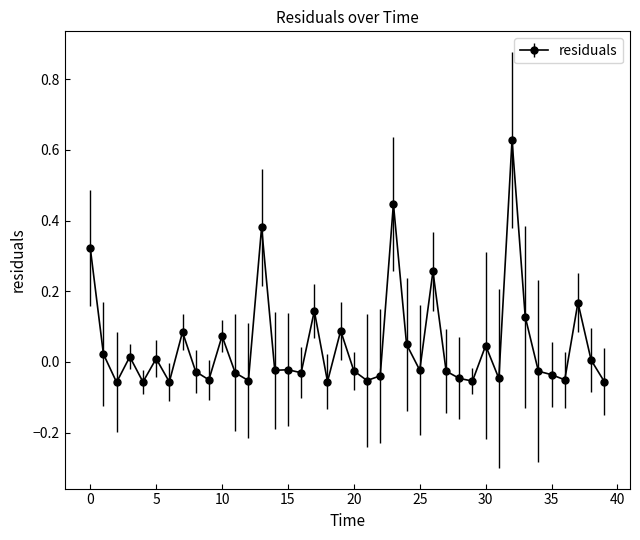

What is the sum of all values?

1.9